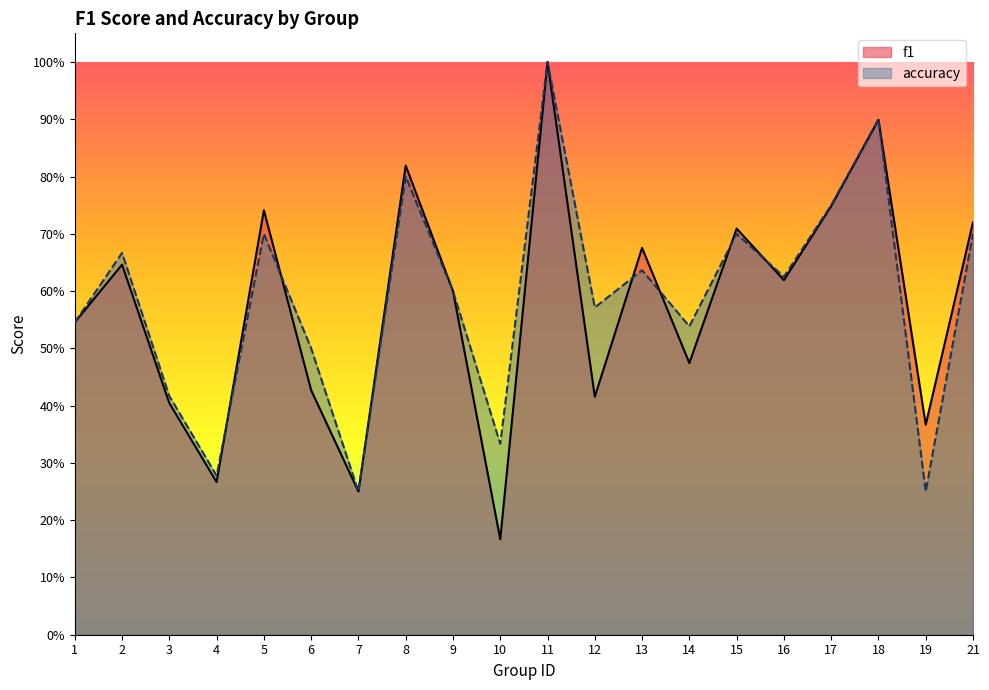

Is it true that f1 equals 0.1 at 3?

False